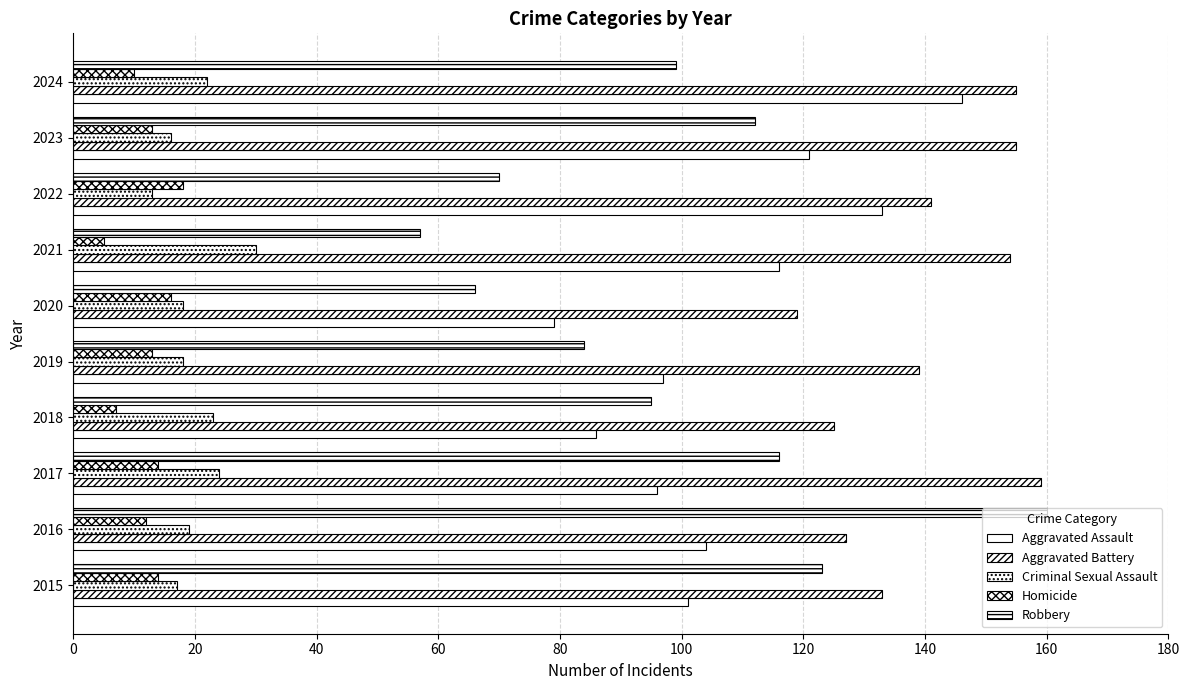

Rank the series by their maximum value, from lowest to highest.

Homicide, Criminal Sexual Assault, Aggravated Assault, Aggravated Battery, Robbery